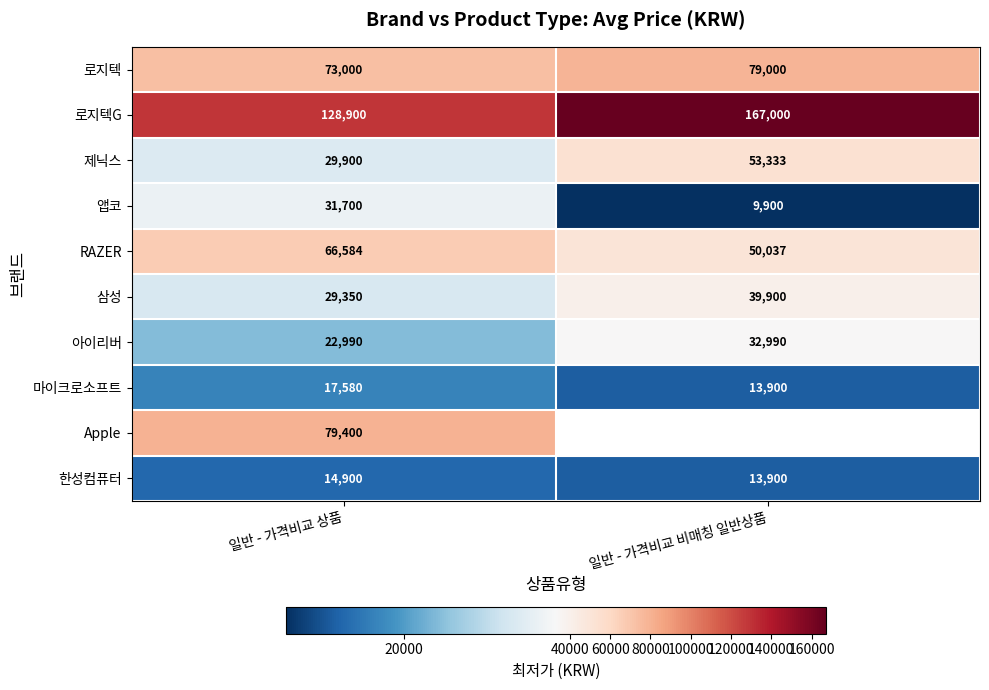

Is the value of 제닉스 at 일반 - 가격비교 비매칭 일반상품 greater than the value of 로지텍G at 일반 - 가격비교 비매칭 일반상품?

No